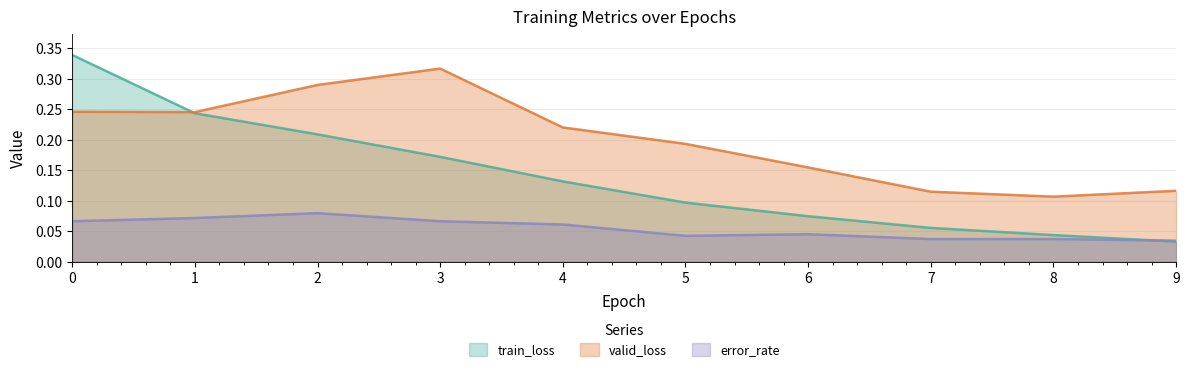

What are all the series names shown in the legend?

train_loss, valid_loss, error_rate